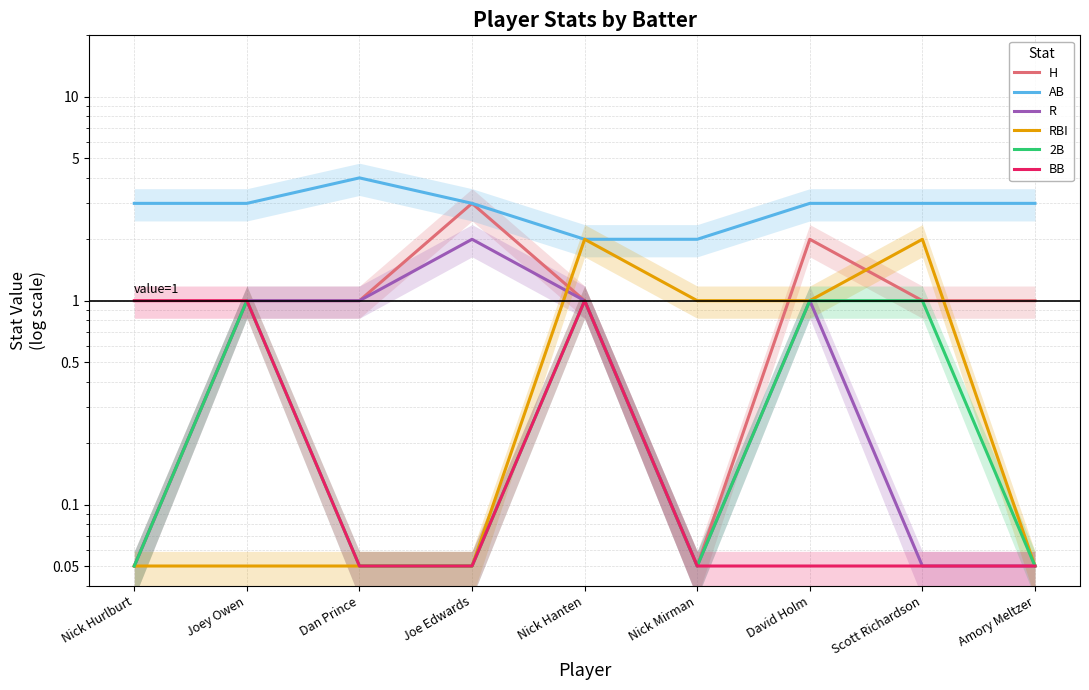

Reading left to right, what are all the values shown in this chart?

H: Nick Hurlburt=0.1	Joey Owen=1.0	Dan Prince=1.0	Joe Edwards=3.0	Nick Hanten=1.0	Nick Mirman=0.1	David Holm=2.0	Scott Richardson=1.0	Amory Meltzer=1.0
AB: Nick Hurlburt=3.0	Joey Owen=3.0	Dan Prince=4.0	Joe Edwards=3.0	Nick Hanten=2.0	Nick Mirman=2.0	David Holm=3.0	Scott Richardson=3.0	Amory Meltzer=3.0
R: Nick Hurlburt=0.1	Joey Owen=1.0	Dan Prince=1.0	Joe Edwards=2.0	Nick Hanten=1.0	Nick Mirman=0.1	David Holm=1.0	Scott Richardson=0.1	Amory Meltzer=0.1
RBI: Nick Hurlburt=0.1	Joey Owen=0.1	Dan Prince=0.1	Joe Edwards=0.1	Nick Hanten=2.0	Nick Mirman=1.0	David Holm=1.0	Scott Richardson=2.0	Amory Meltzer=0.1
2B: Nick Hurlburt=0.1	Joey Owen=1.0	Dan Prince=0.1	Joe Edwards=0.1	Nick Hanten=1.0	Nick Mirman=0.1	David Holm=1.0	Scott Richardson=1.0	Amory Meltzer=0.1
BB: Nick Hurlburt=1.0	Joey Owen=1.0	Dan Prince=0.1	Joe Edwards=0.1	Nick Hanten=1.0	Nick Mirman=0.1	David Holm=0.1	Scott Richardson=0.1	Amory Meltzer=0.1